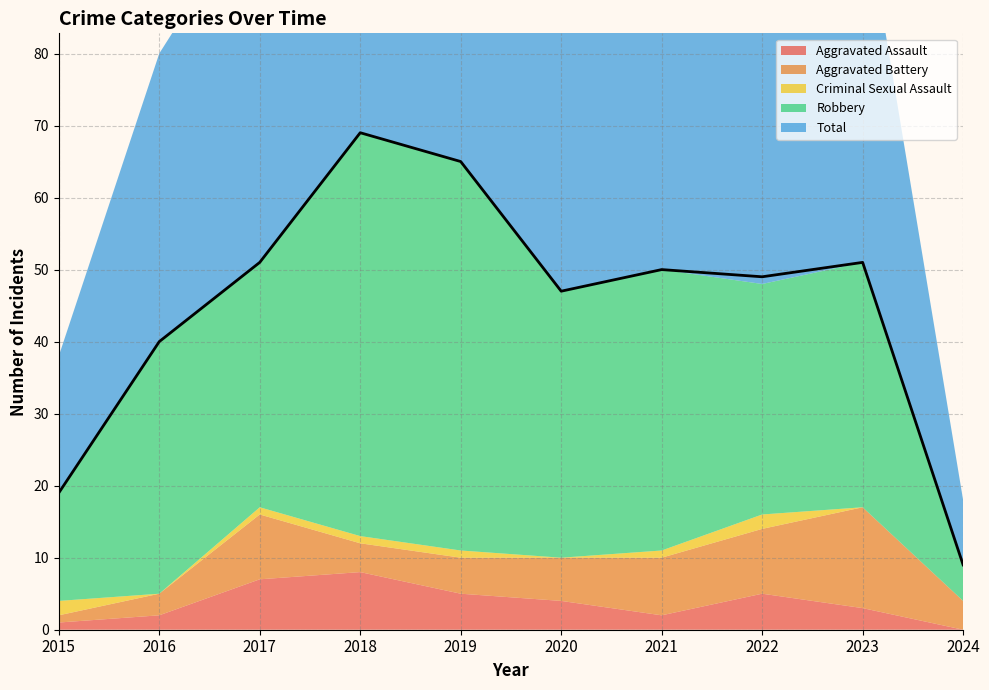

What is the average value of the Robbery series?

34